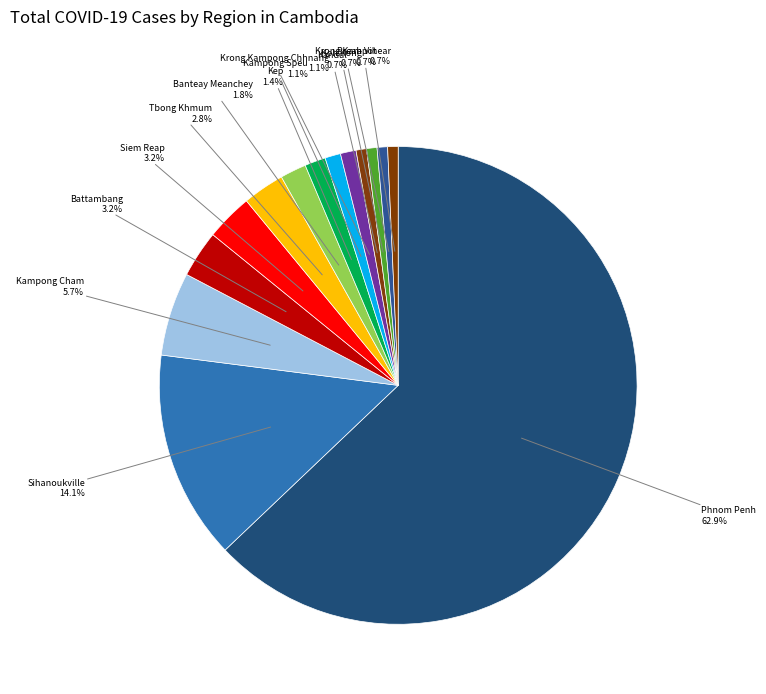

Which slice is the smallest?

Kandal